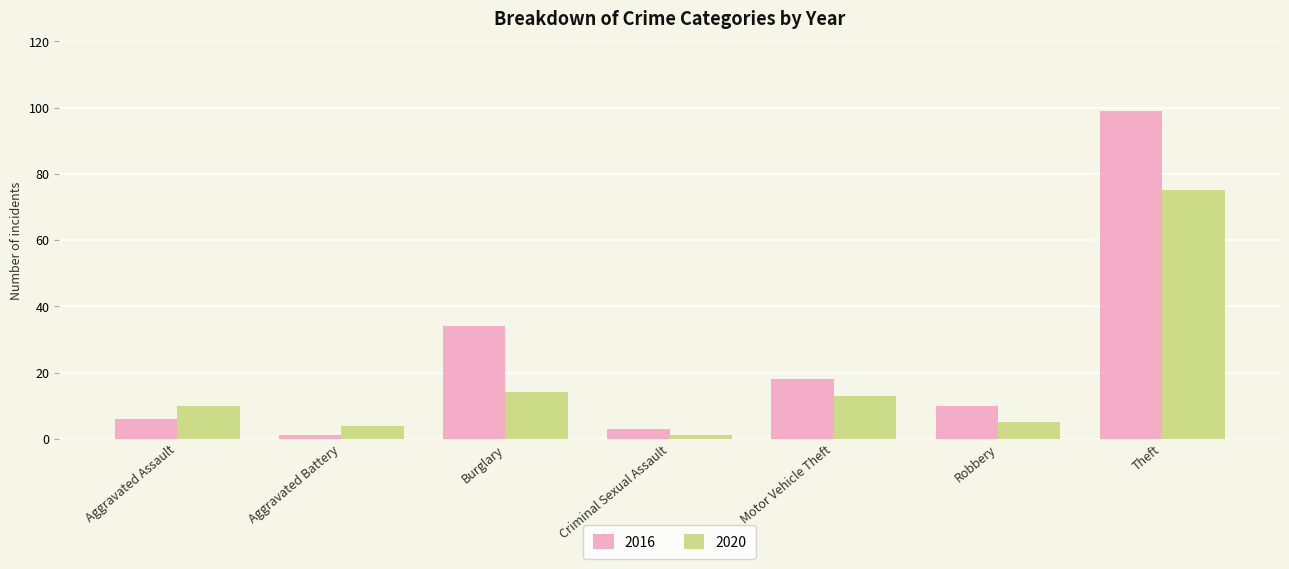

What is the average value of the 2016 series?

24